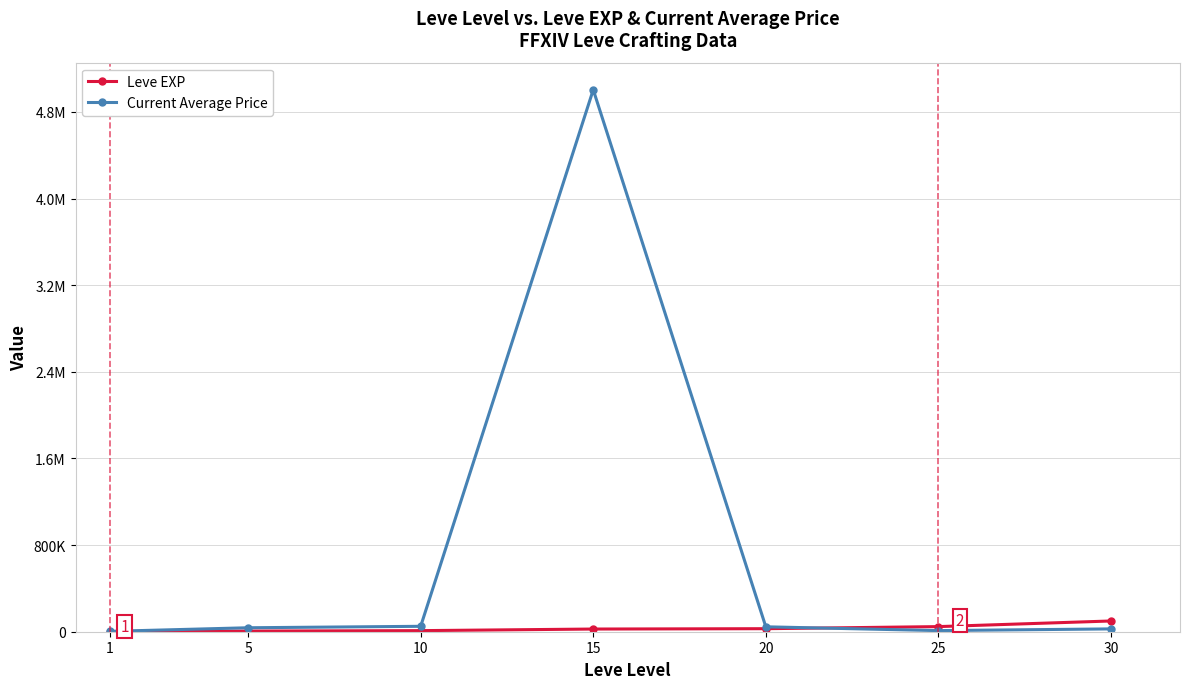

Does the chart have visible grid lines?

Yes